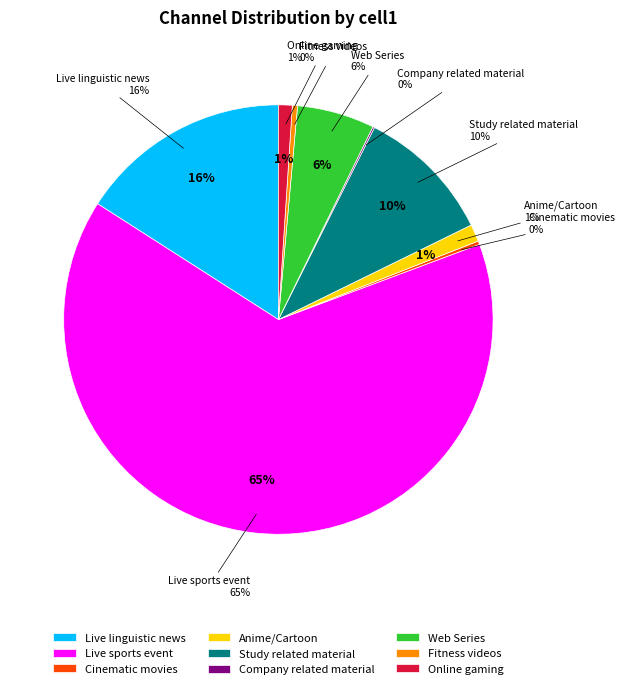

To the nearest percent, what is the average slice percentage?

11%